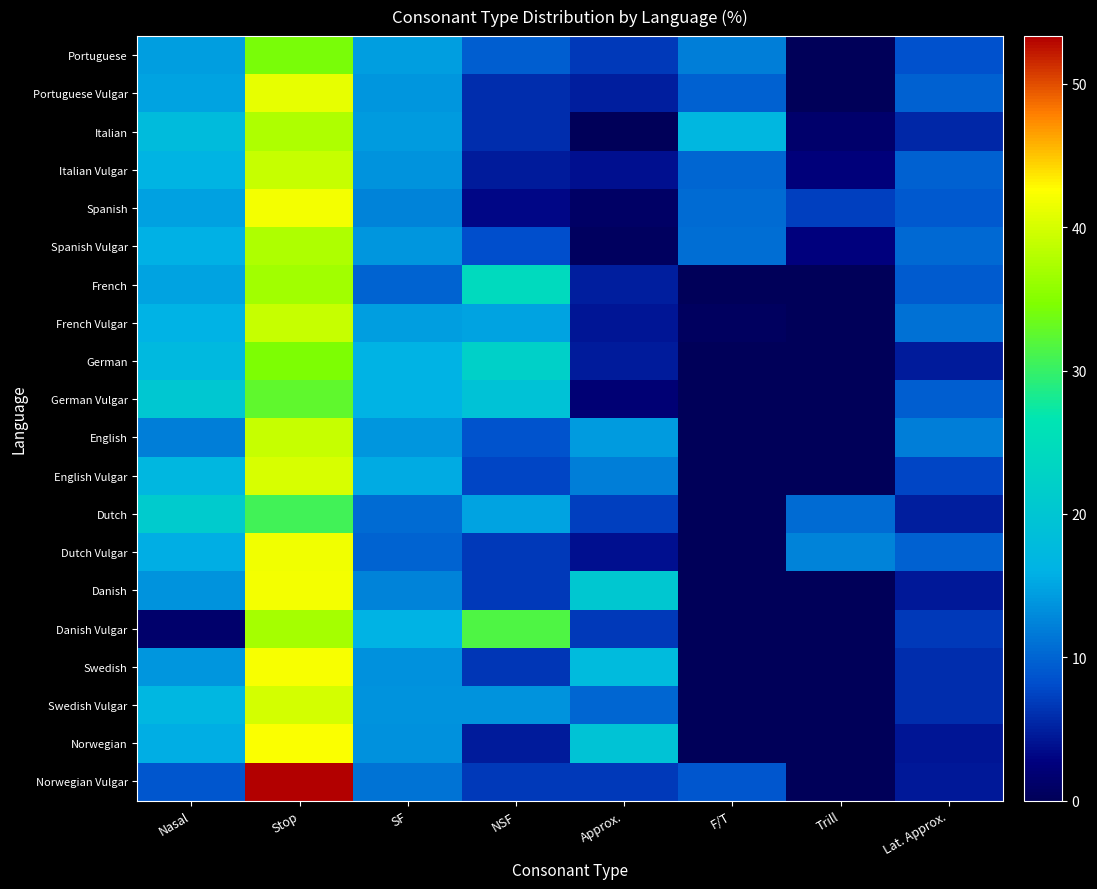

Reading left to right, list all the values displayed in this chart.

Portuguese: Nasal=14.4	Stop=34.3	SF=14.4	NSF=9.5	Approx.=6.7	F/T=11.9	Trill=0.0	Lat. Approx.=8.5
Portuguese Vulgar: Nasal=15.0	Stop=41.2	SF=13.9	NSF=5.9	Approx.=4.8	F/T=9.6	Trill=0.0	Lat. Approx.=9.6
Italian: Nasal=18.1	Stop=37.5	SF=14.4	NSF=6.0	Approx.=0.0	F/T=17.1	Trill=1.4	Lat. Approx.=5.6
Italian Vulgar: Nasal=16.6	Stop=39.0	SF=13.7	NSF=4.6	Approx.=3.9	F/T=10.2	Trill=2.3	Lat. Approx.=9.6
Spanish: Nasal=14.8	Stop=41.9	SF=12.4	NSF=3.3	Approx.=1.0	F/T=10.5	Trill=7.1	Lat. Approx.=9.0
Spanish Vulgar: Nasal=16.0	Stop=37.6	SF=13.9	NSF=8.2	Approx.=0.5	F/T=10.8	Trill=2.6	Lat. Approx.=10.3
French: Nasal=14.8	Stop=36.8	SF=9.9	NSF=24.2	Approx.=4.9	F/T=0.0	Trill=0.0	Lat. Approx.=9.3
French Vulgar: Nasal=16.1	Stop=39.0	SF=14.4	NSF=14.8	Approx.=4.2	F/T=0.4	Trill=0.0	Lat. Approx.=11.0
German: Nasal=17.5	Stop=34.4	SF=16.4	NSF=22.2	Approx.=4.8	F/T=0.0	Trill=0.0	Lat. Approx.=4.8
German Vulgar: Nasal=20.3	Stop=32.7	SF=16.3	NSF=19.3	Approx.=2.0	F/T=0.0	Trill=0.0	Lat. Approx.=9.4
English: Nasal=12.1	Stop=39.1	SF=13.8	NSF=8.6	Approx.=14.4	F/T=0.0	Trill=0.0	Lat. Approx.=12.1
English Vulgar: Nasal=17.2	Stop=40.2	SF=15.5	NSF=7.6	Approx.=11.9	F/T=0.0	Trill=0.0	Lat. Approx.=7.7
Dutch: Nasal=21.2	Stop=30.8	SF=10.6	NSF=14.9	Approx.=7.2	F/T=0.0	Trill=10.6	Lat. Approx.=4.8
Dutch Vulgar: Nasal=15.7	Stop=41.7	SF=9.9	NSF=6.8	Approx.=3.8	F/T=0.0	Trill=12.4	Lat. Approx.=9.7
Danish: Nasal=13.7	Stop=42.0	SF=12.3	NSF=6.8	Approx.=20.5	F/T=0.0	Trill=0.0	Lat. Approx.=4.6
Danish Vulgar: Nasal=1.4	Stop=37.0	SF=16.4	NSF=31.5	Approx.=6.8	F/T=0.0	Trill=0.0	Lat. Approx.=6.8
Swedish: Nasal=13.9	Stop=42.3	SF=13.4	NSF=6.5	Approx.=17.9	F/T=0.0	Trill=0.0	Lat. Approx.=6.0
Swedish Vulgar: Nasal=16.9	Stop=39.8	SF=13.6	NSF=13.6	Approx.=10.2	F/T=0.0	Trill=0.0	Lat. Approx.=5.9
Norwegian: Nasal=15.8	Stop=42.3	SF=13.5	NSF=4.7	Approx.=19.5	F/T=0.0	Trill=0.0	Lat. Approx.=4.2
Norwegian Vulgar: Nasal=8.9	Stop=53.3	SF=11.1	NSF=6.7	Approx.=6.7	F/T=8.9	Trill=0.0	Lat. Approx.=4.4